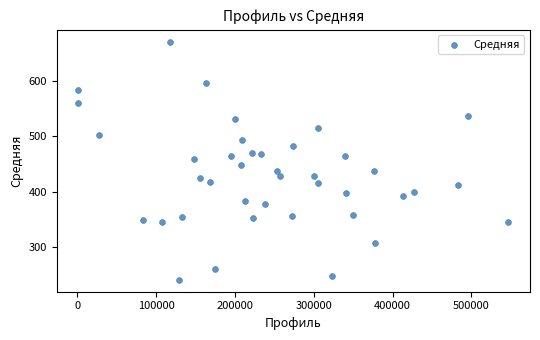

What is the range of Y values (max minus min)?

428.9